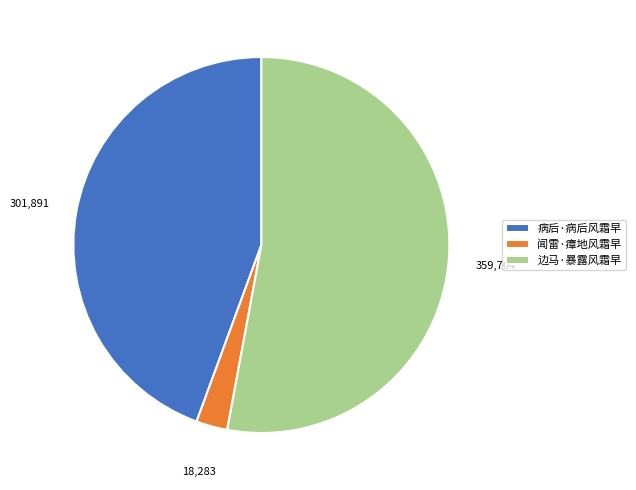

Do 病后·病后风霜早 and 闻雷·瘴地风霜早 together represent more than half of the pie?

No